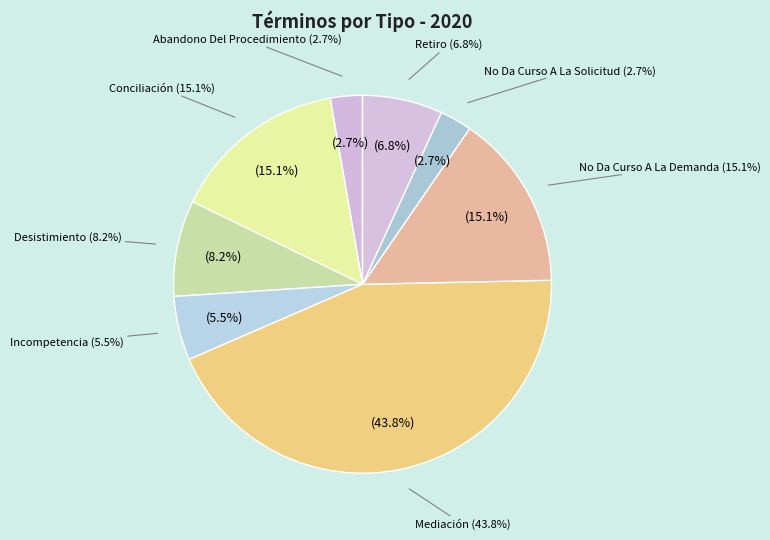

The Desistimiento slice represents 14% of the pie. True or false?

False